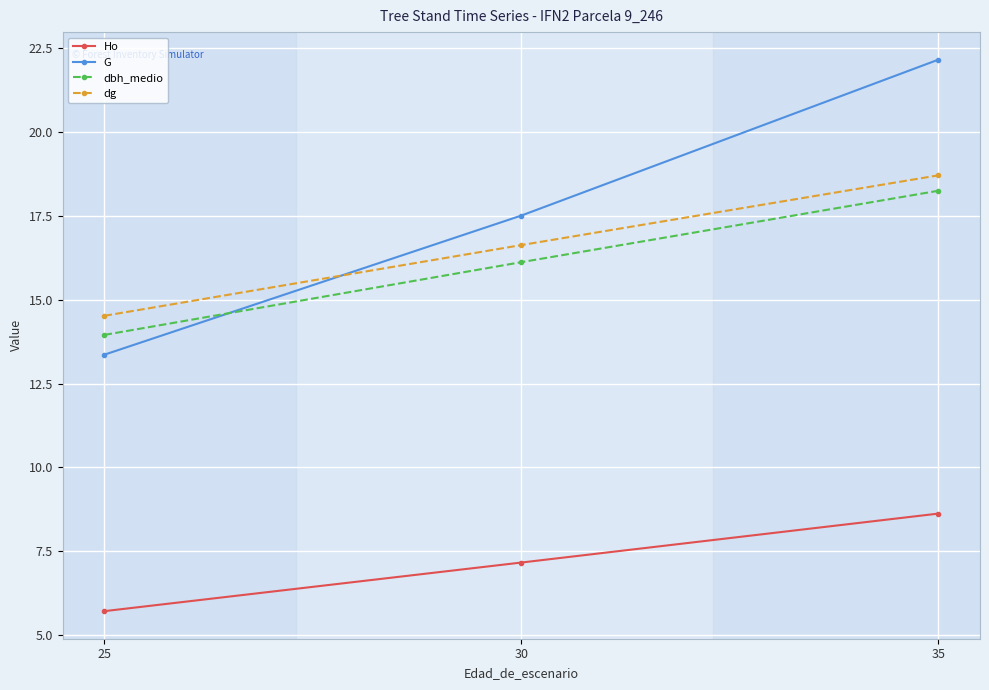

Which category has the lowest value across all series?

25